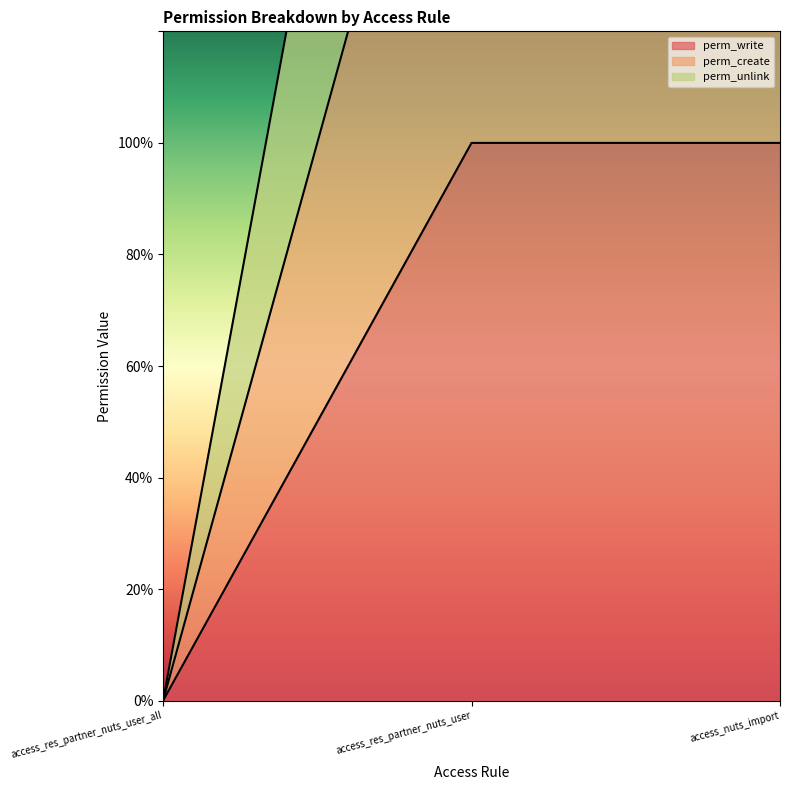

Count the perm_unlink values in the range 0 to 3.

3